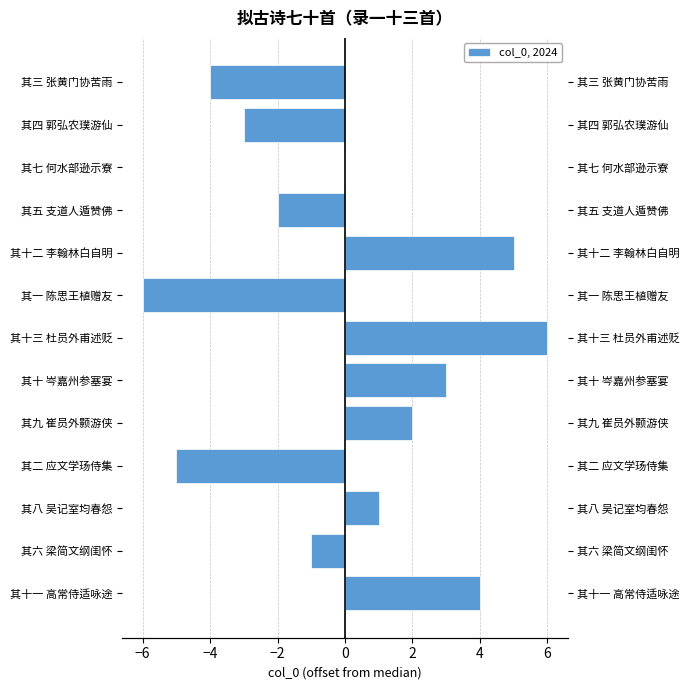

What is the value of the 3rd bar from the left?

1